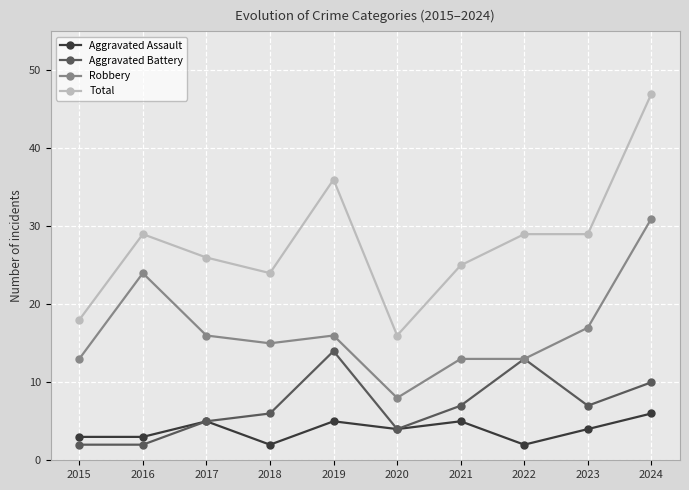

The Aggravated Assault series shows 4 at 2023. True or false?

True